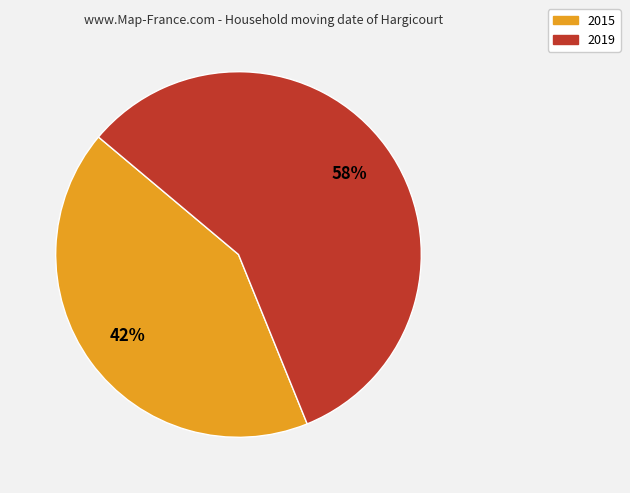

How many segments does this pie chart have?

2